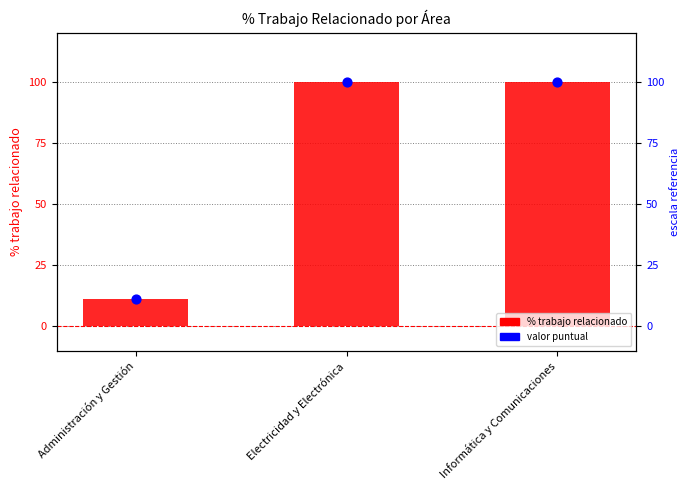

Which series has the largest total across all categories?

%trabajo relacionado